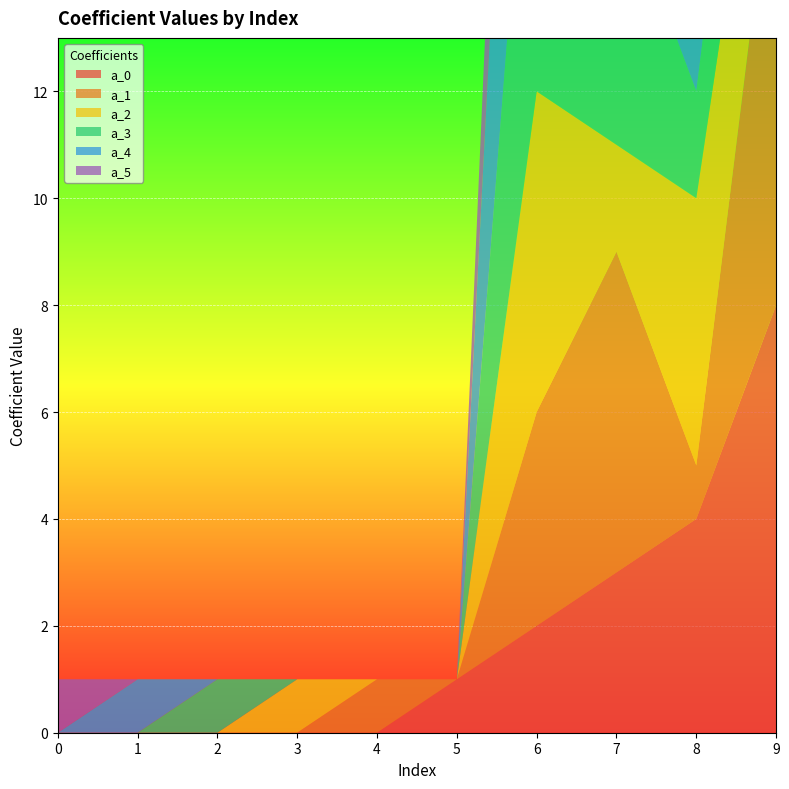

Reading left to right, extract all data points from this chart.

a_0: 0	0	0	0	0	1	2	3	4	8
a_1: 0	0	0	0	1	0	4	6	1	9
a_2: 0	0	0	1	0	0	6	2	5	3
a_3: 0	0	1	0	0	0	8	5	2	4
a_4: 0	1	0	0	0	0	10	8	6	12
a_5: 1	0	0	0	0	0	5	4	3	6